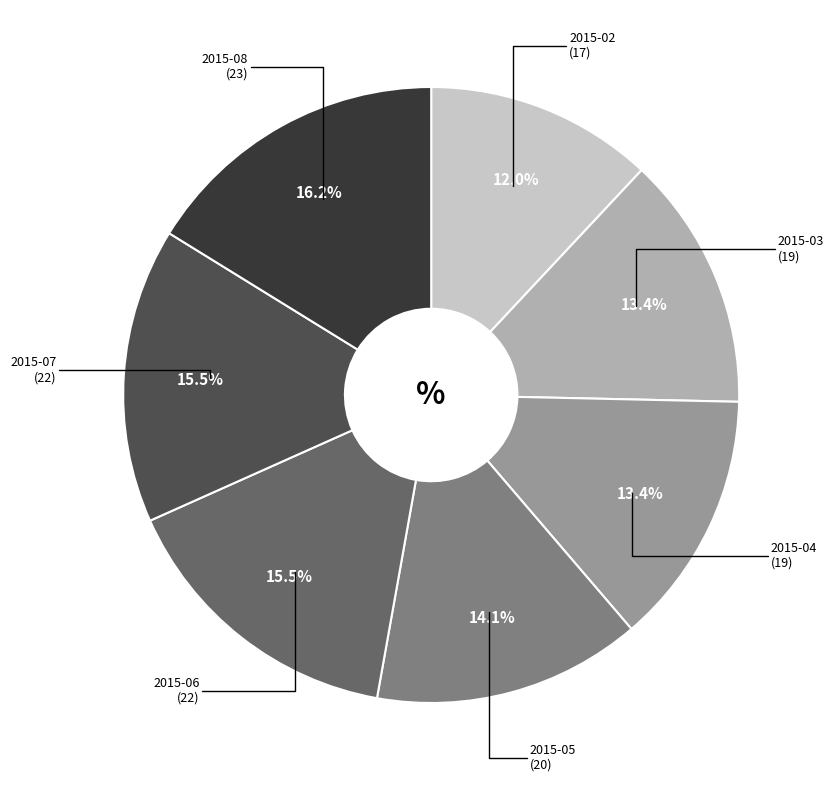

Does any single category account for the majority?

No